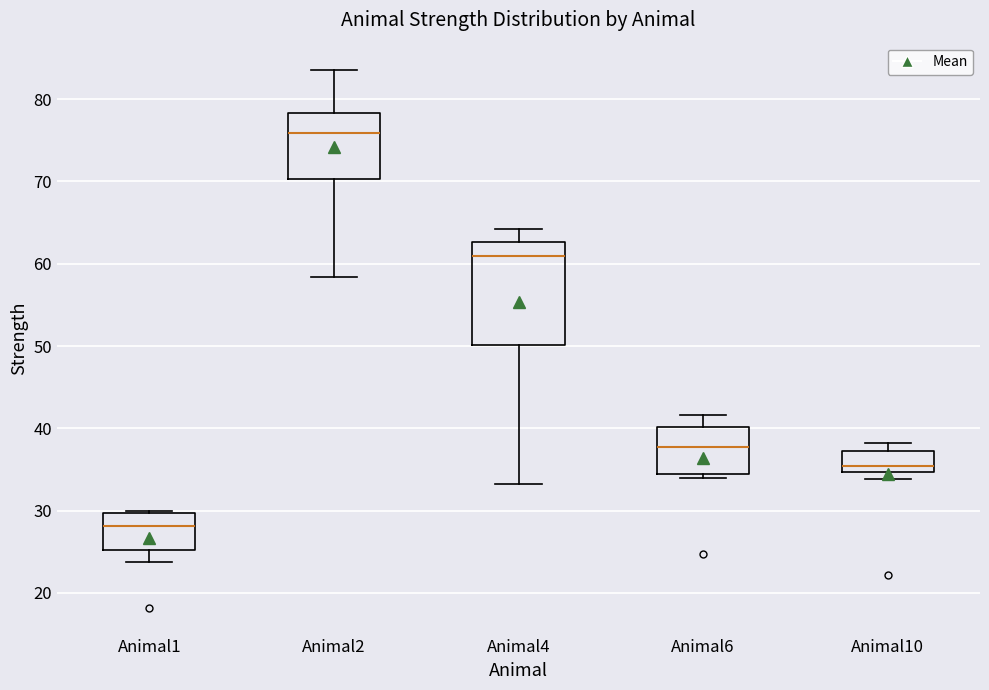

Where does the lower whisker of the box for Animal4 end on the y-axis? The values are not printed on the chart, so give them approximately, as read against the axis.

33